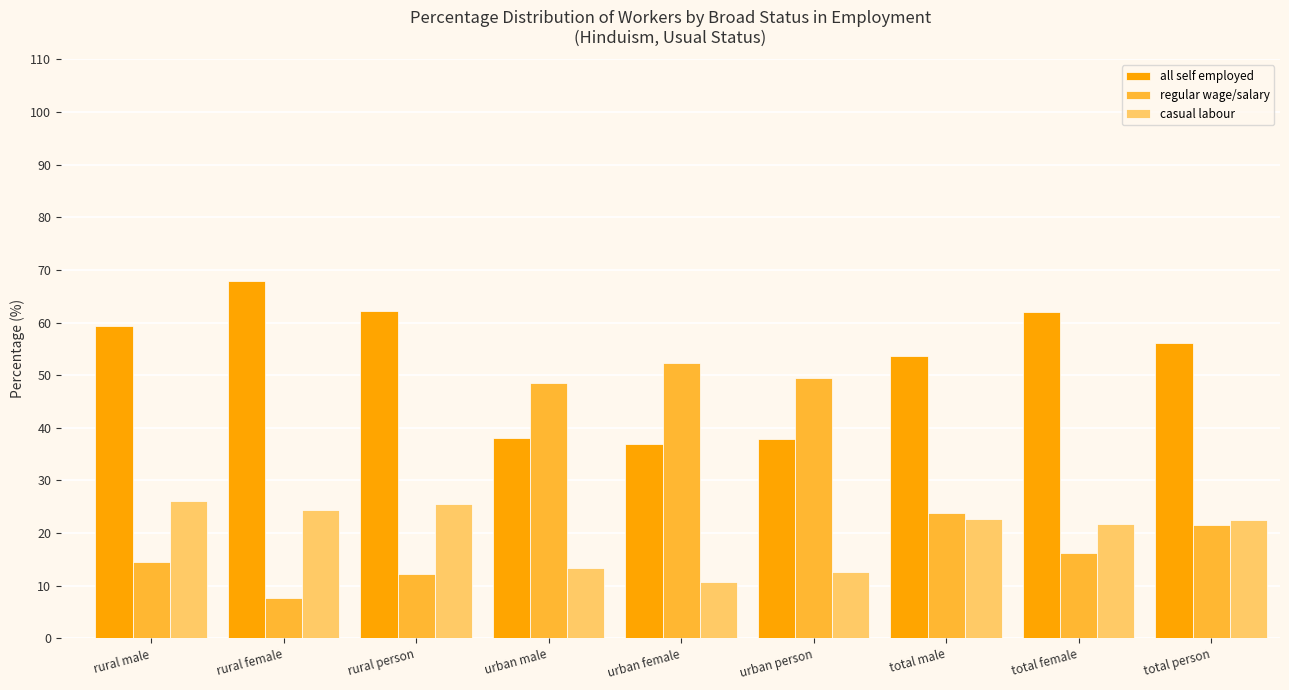

What is the total value across all series at total male?

100.0